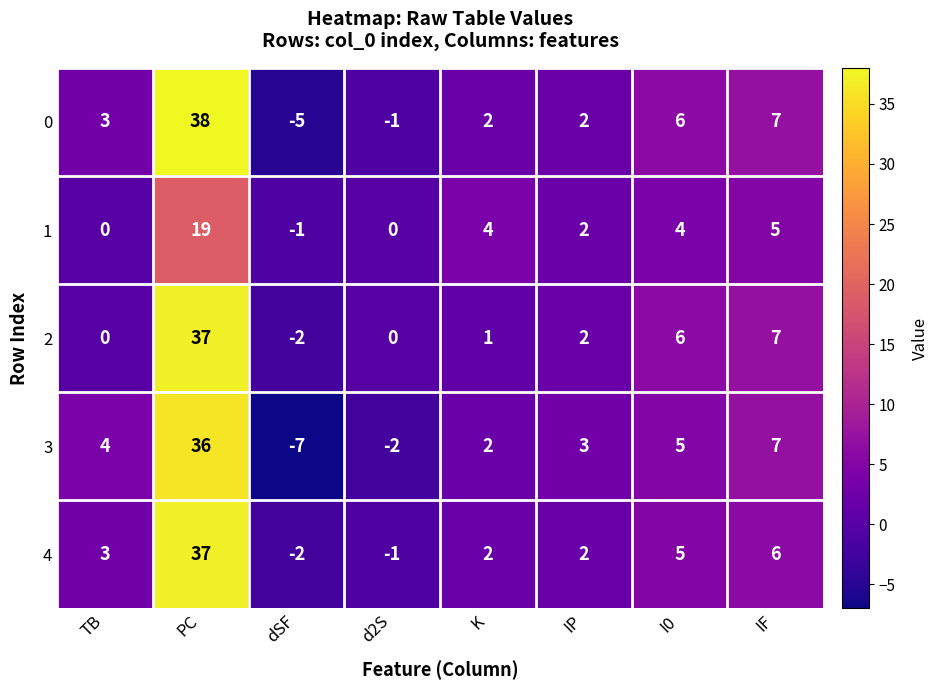

What is the average value of the 1 series?

4